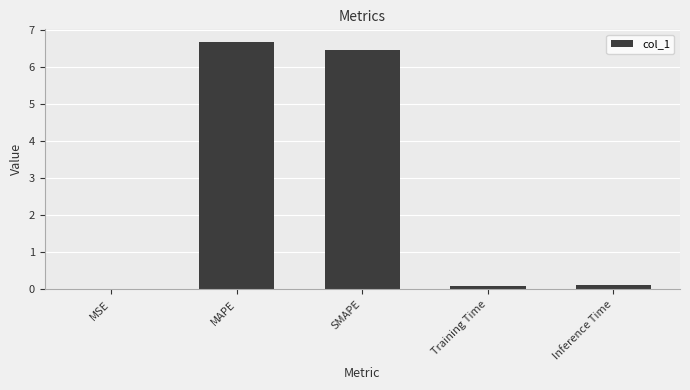

Between SMAPE and Training Time, which is larger?

SMAPE